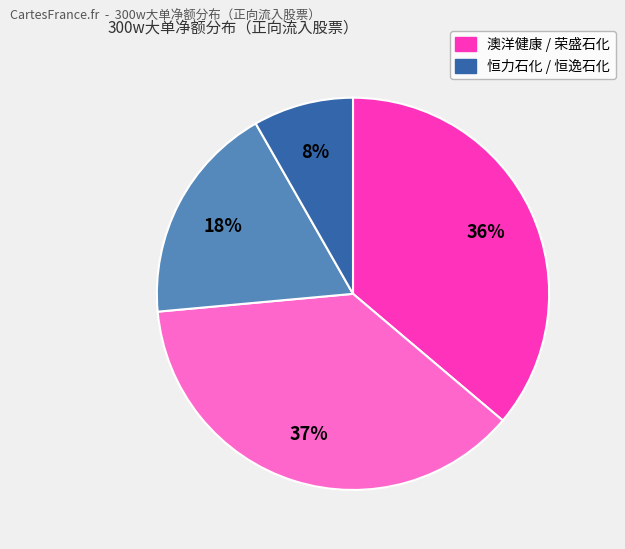

Is there a majority slice in this chart?

No